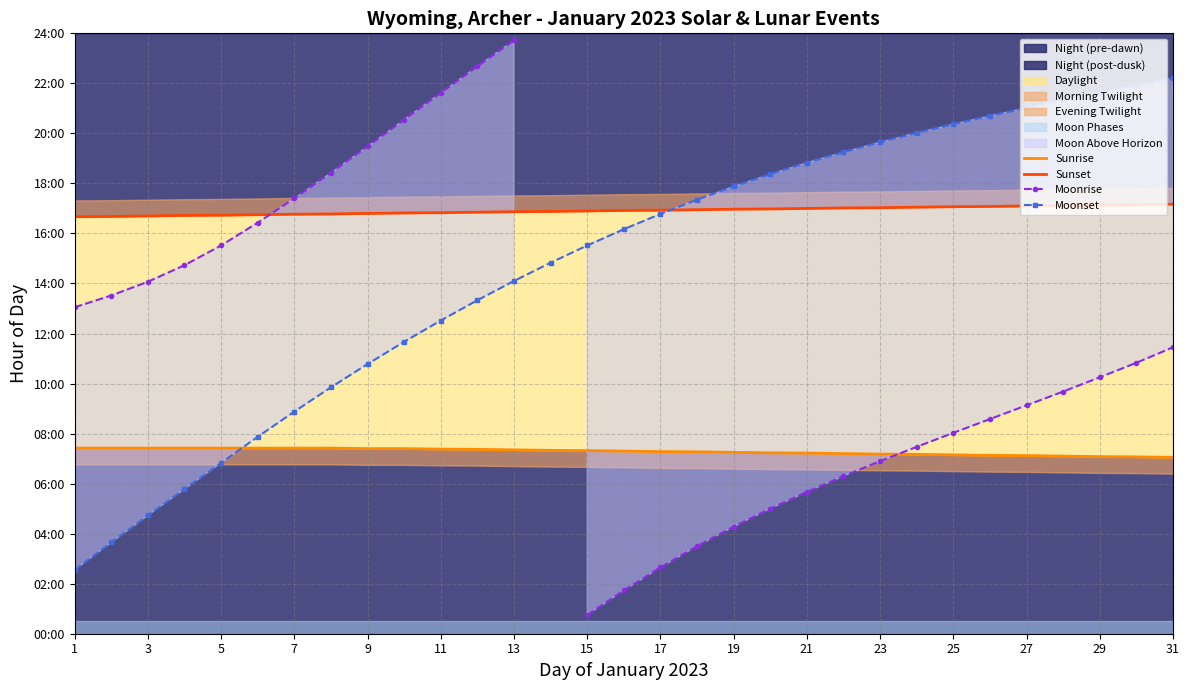

True or false: Moonset and Sunrise cross at least once.

True